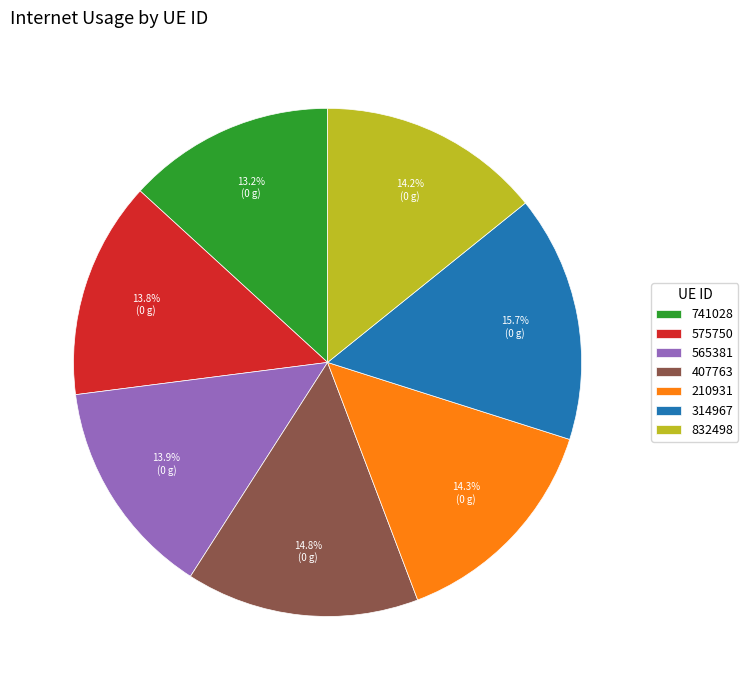

What is the largest slice in the pie chart?

314967